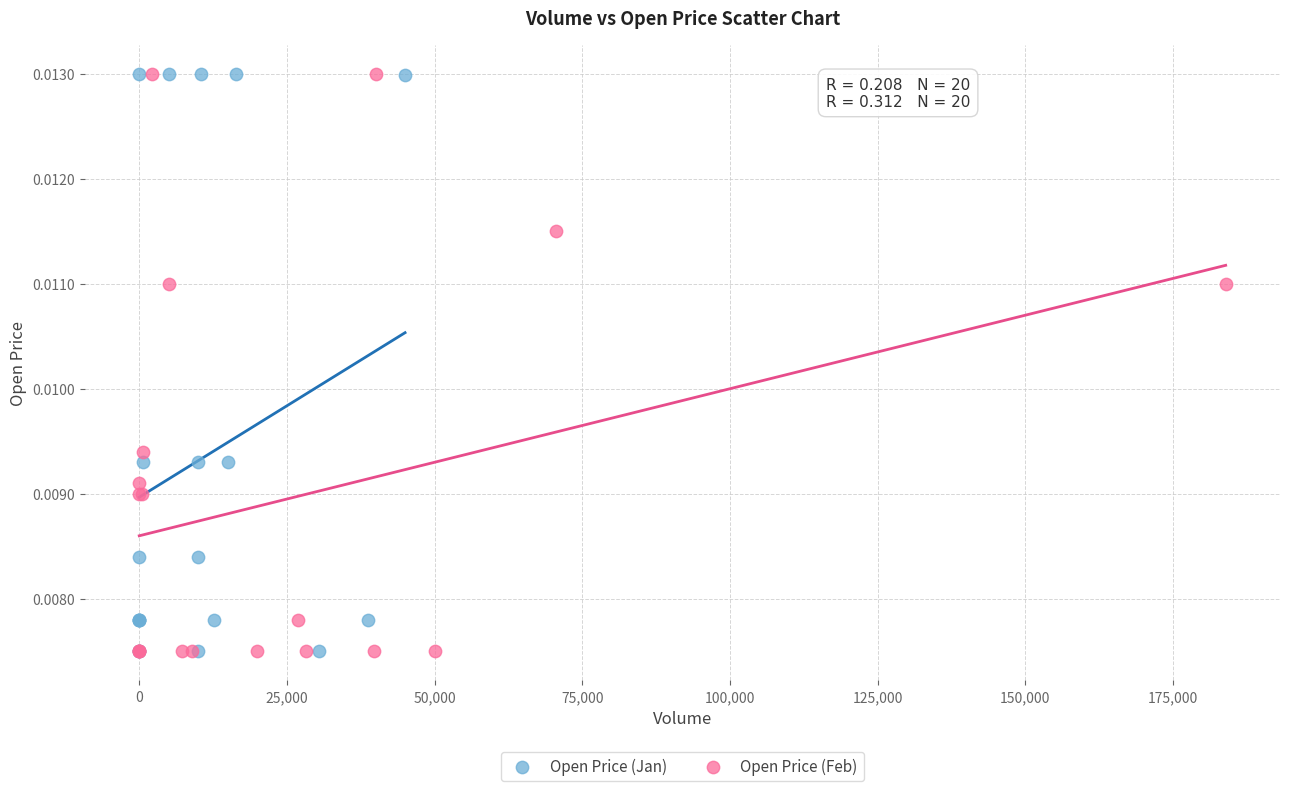

What are all the series names shown in the legend?

Open Price (Jan), Open Price (Feb)